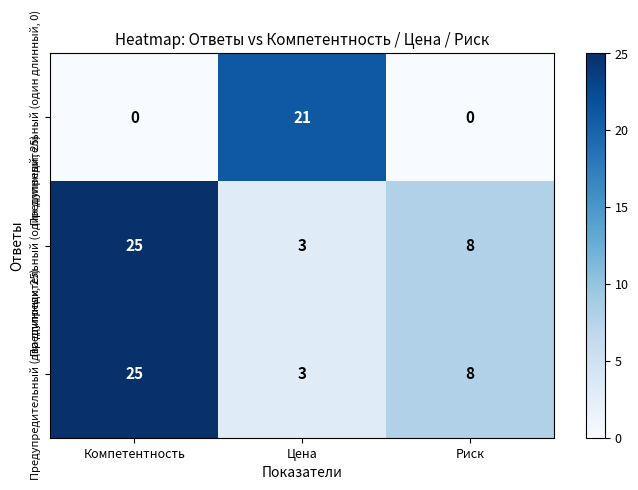

What is the maximum value for Предупредительный (один длинный, 0)?

21